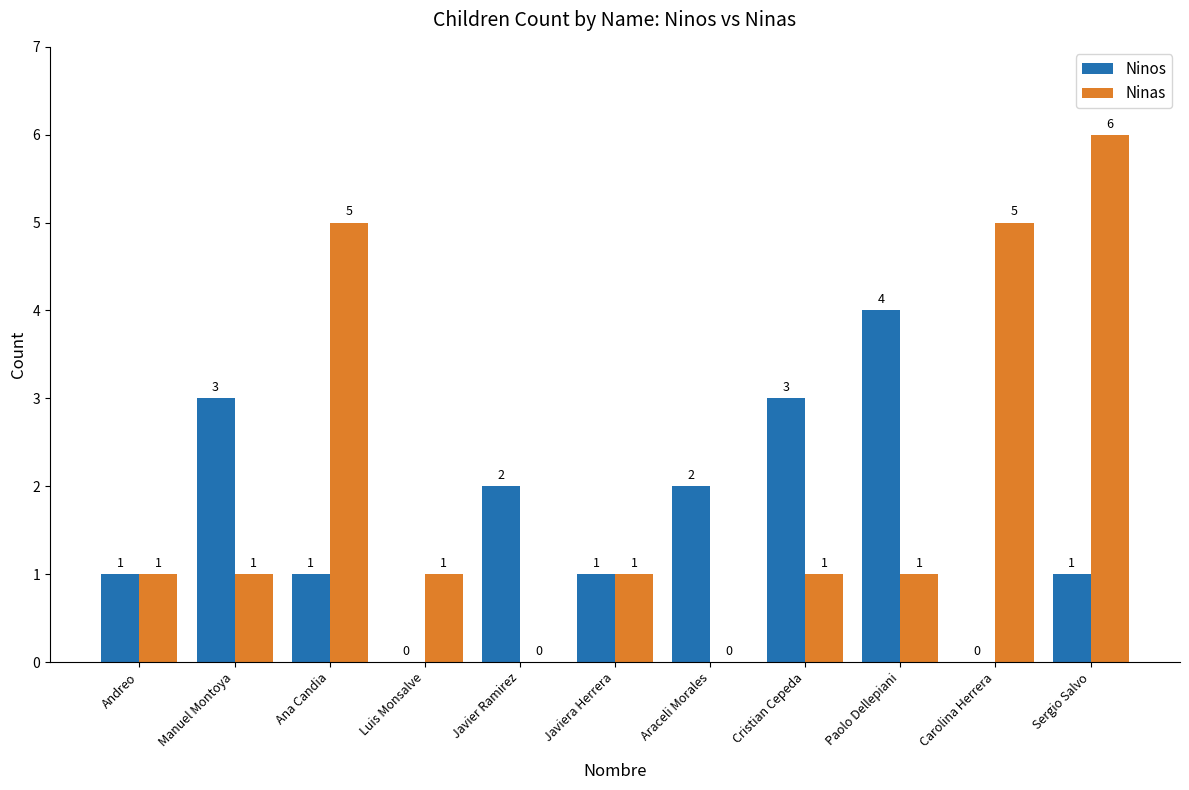

Which category has the highest value in the Ninas series?

Sergio Salvo